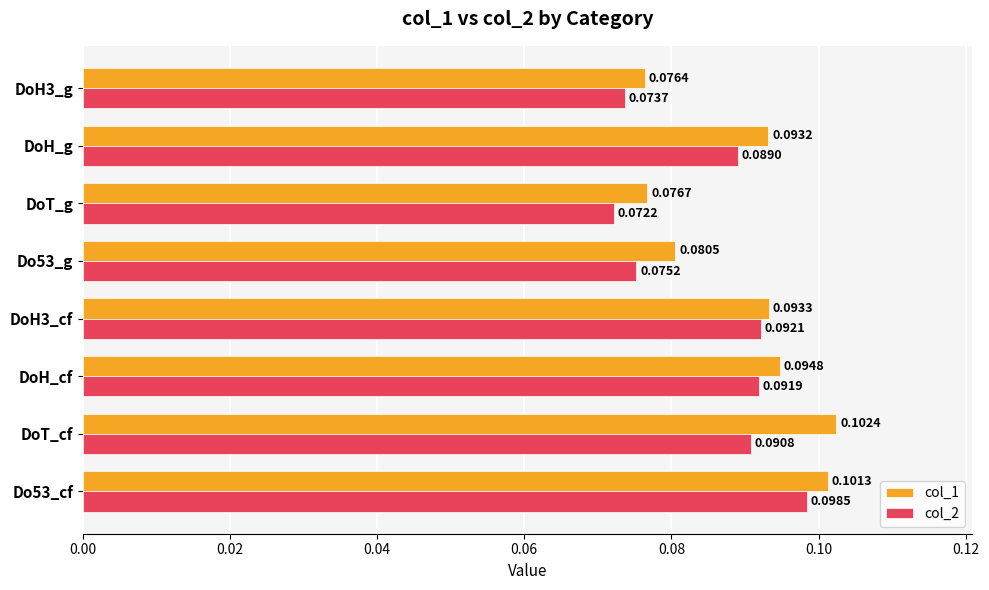

Which series has the largest range (max minus min)?

col_2